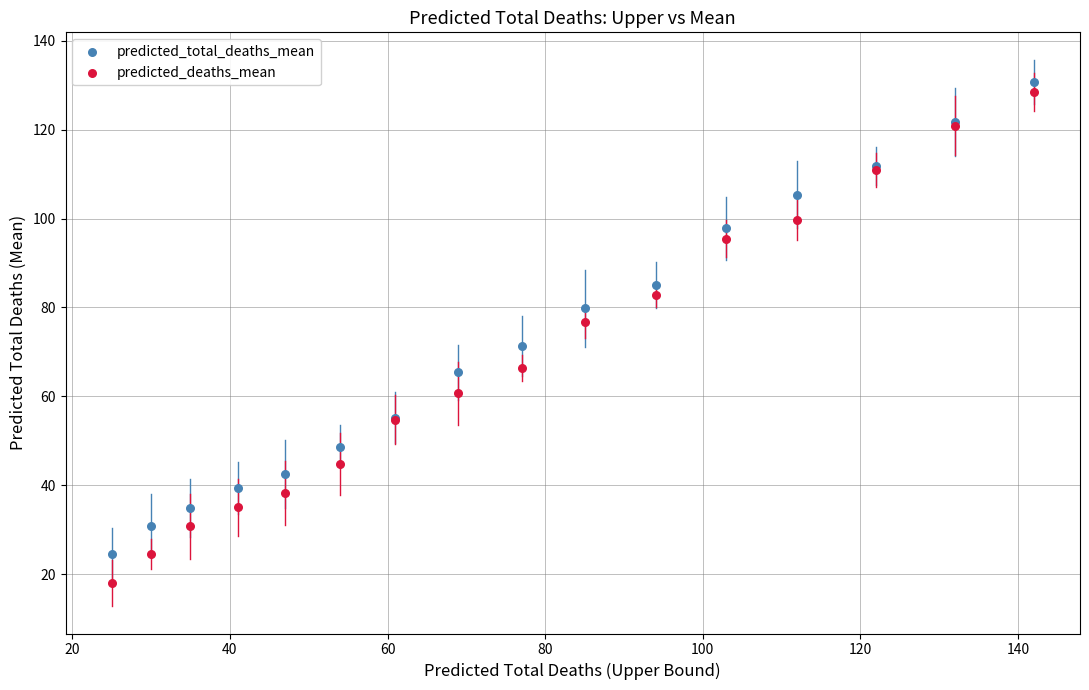

Which series has the largest Y range (max minus min)?

predicted_deaths_mean